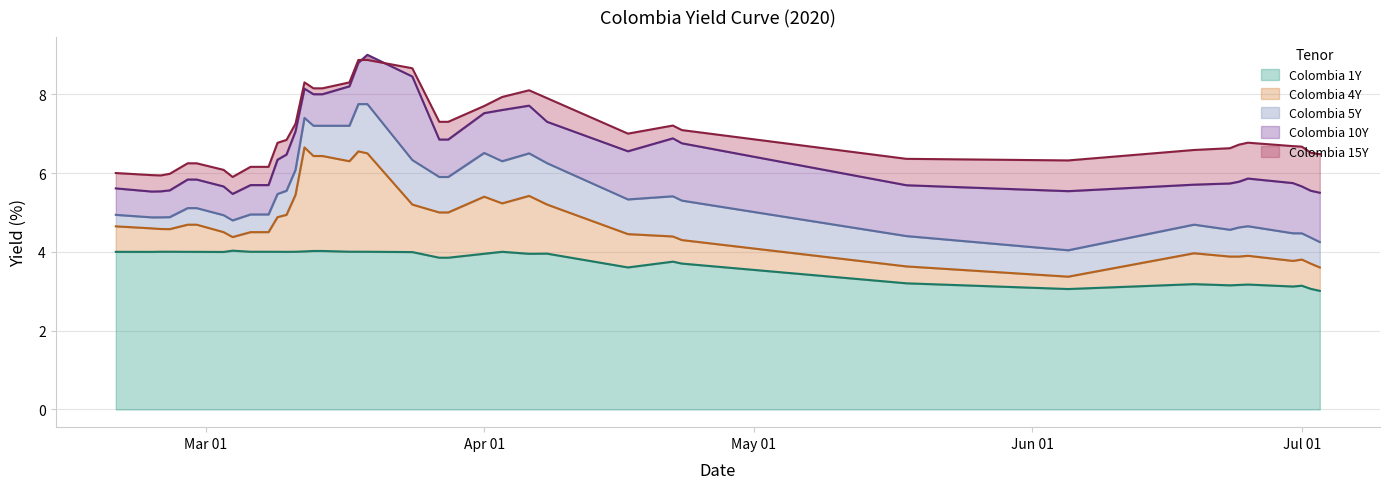

How many lines are shown in the chart?

5